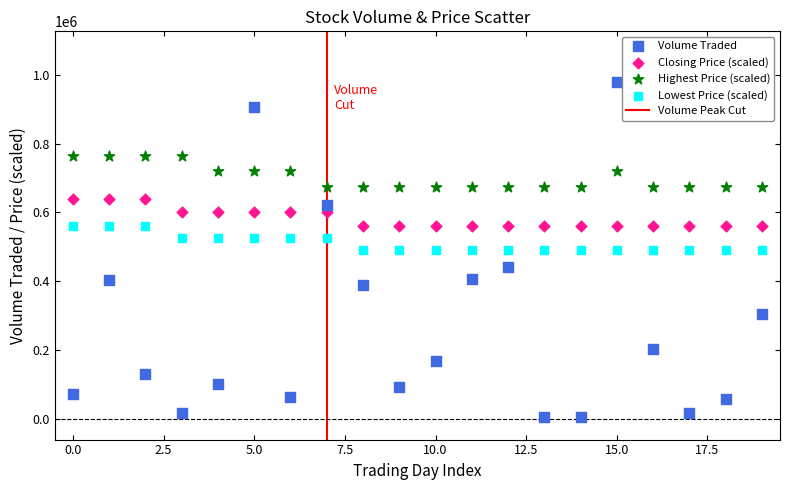

Across all data points, what is the range of Y values (max minus min)?

973100.0